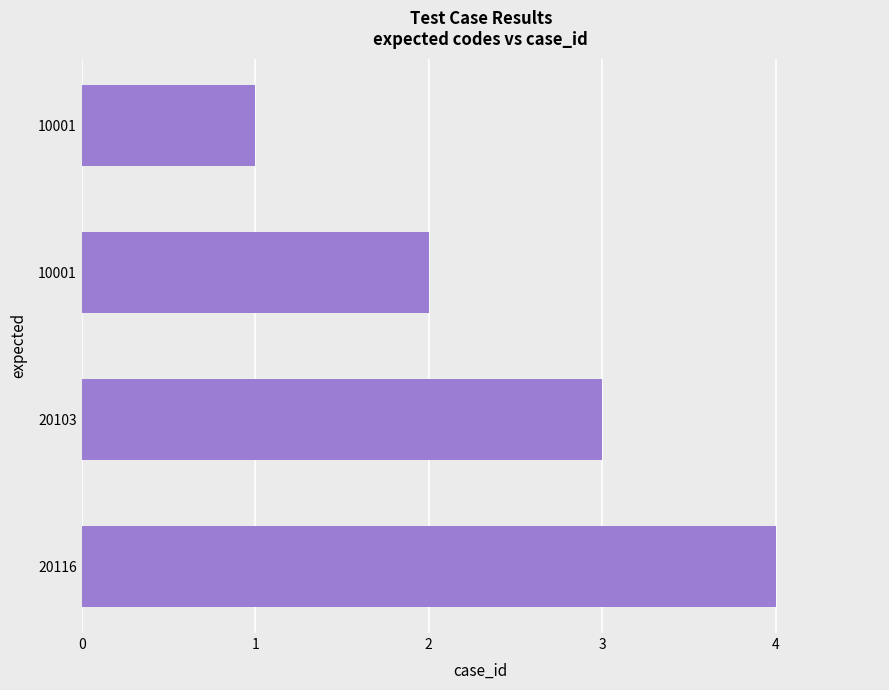

Count the number of categories in the chart.

4